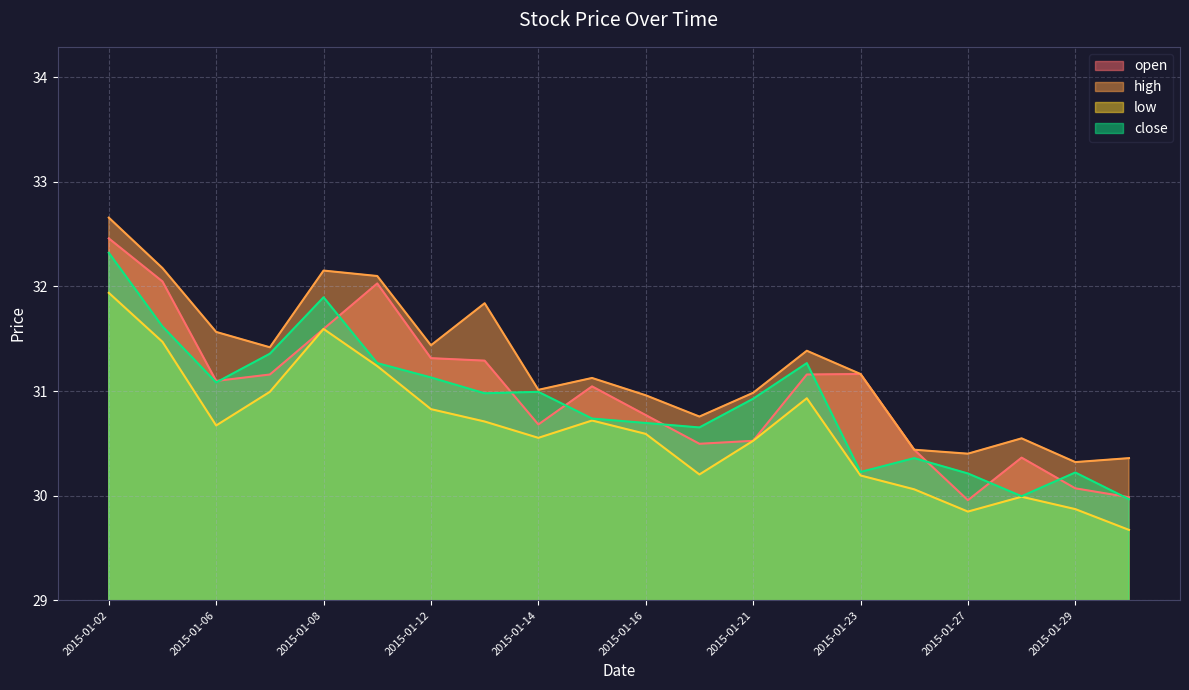

Where is the first local maximum for low?

2015-01-08